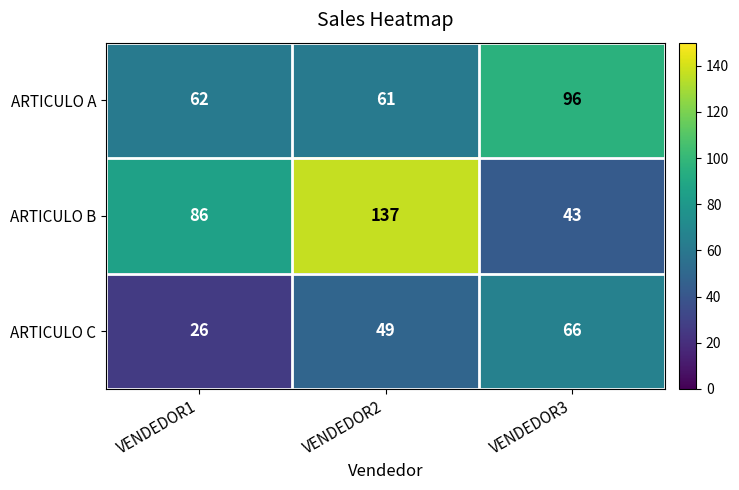

Between VENDEDOR2 and VENDEDOR3, which series saw the biggest shift?

ARTICULO B